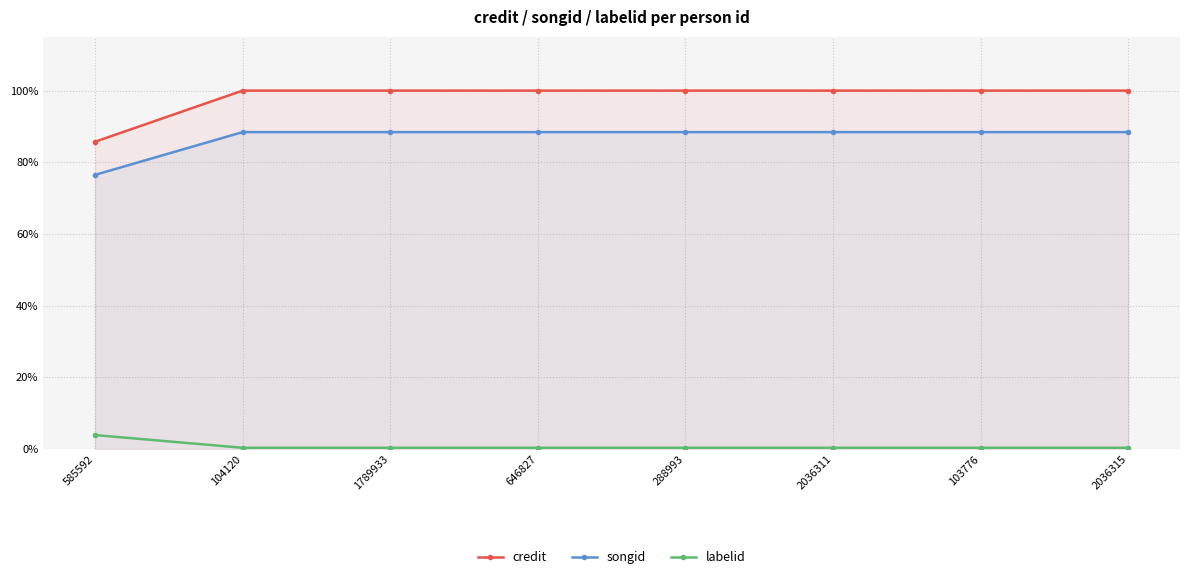

True or false: labelid and credit intersect in this chart.

False